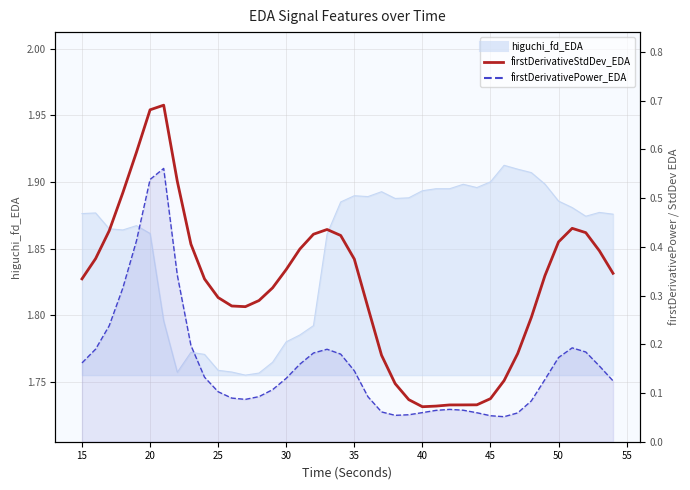

Is it true that firstDerivativePower_EDA line equals 0.0 at 22?

False